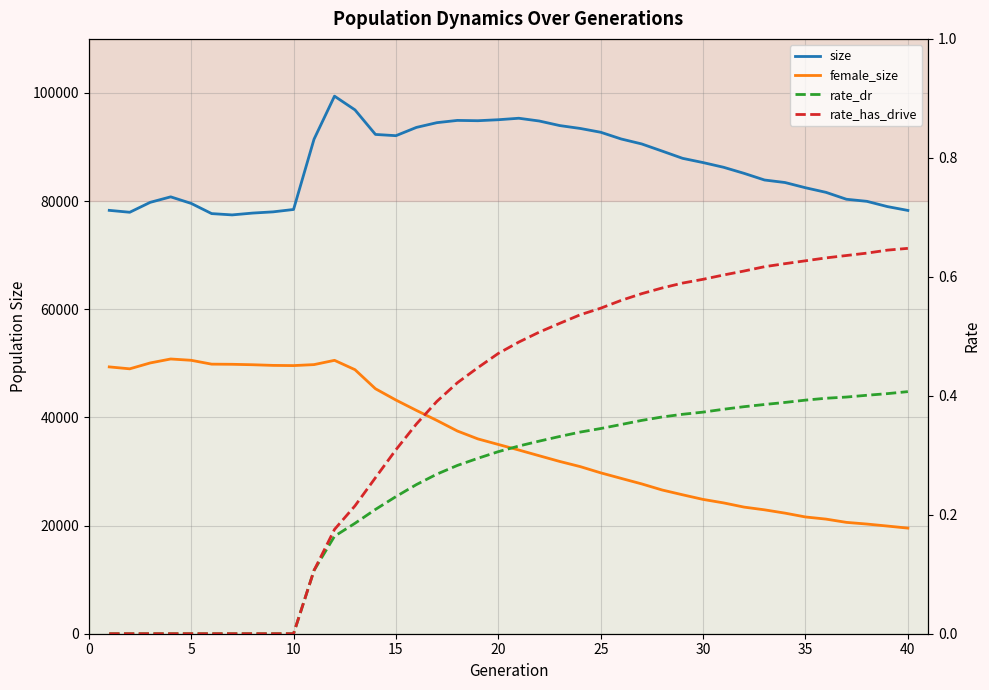

Reading left to right, what are all the values shown in this chart?

size: 78292.0	77938.0	79773.0	80790.0	79577.0	77691.0	77450.0	77788.0	78013.0	78454.0	91449.0	99409.0	96871.0	92330.0	92100.0	93630.0	94507.0	94926.0	94868.0	95050.0	95325.0	94813.0	93969.0	93437.0	92733.0	91490.0	90575.0	89252.0	87910.0	87126.0	86257.0	85136.0	83904.0	83438.0	82472.0	81623.0	80344.0	79960.0	78988.0	78277.0
female_size: 49343.0	48986.0	50074.0	50806.0	50564.0	49850.0	49823.0	49742.0	49621.0	49585.0	49766.0	50557.0	48827.0	45302.0	43213.0	41295.0	39441.0	37487.0	36029.0	34997.0	33971.0	32909.0	31856.0	30903.0	29751.0	28725.0	27708.0	26579.0	25691.0	24836.0	24194.0	23415.0	22910.0	22301.0	21590.0	21197.0	20591.0	20281.0	19911.0	19529.0
rate_dr: 0.0	0.0	0.0	0.0	0.0	0.0	0.0	0.0	0.0	0.0	0.1	0.2	0.2	0.2	0.2	0.3	0.3	0.3	0.3	0.3	0.3	0.3	0.3	0.3	0.3	0.4	0.4	0.4	0.4	0.4	0.4	0.4	0.4	0.4	0.4	0.4	0.4	0.4	0.4	0.4
rate_has_drive: 0.0	0.0	0.0	0.0	0.0	0.0	0.0	0.0	0.0	0.0	0.1	0.2	0.2	0.3	0.3	0.4	0.4	0.4	0.4	0.5	0.5	0.5	0.5	0.5	0.5	0.6	0.6	0.6	0.6	0.6	0.6	0.6	0.6	0.6	0.6	0.6	0.6	0.6	0.6	0.6